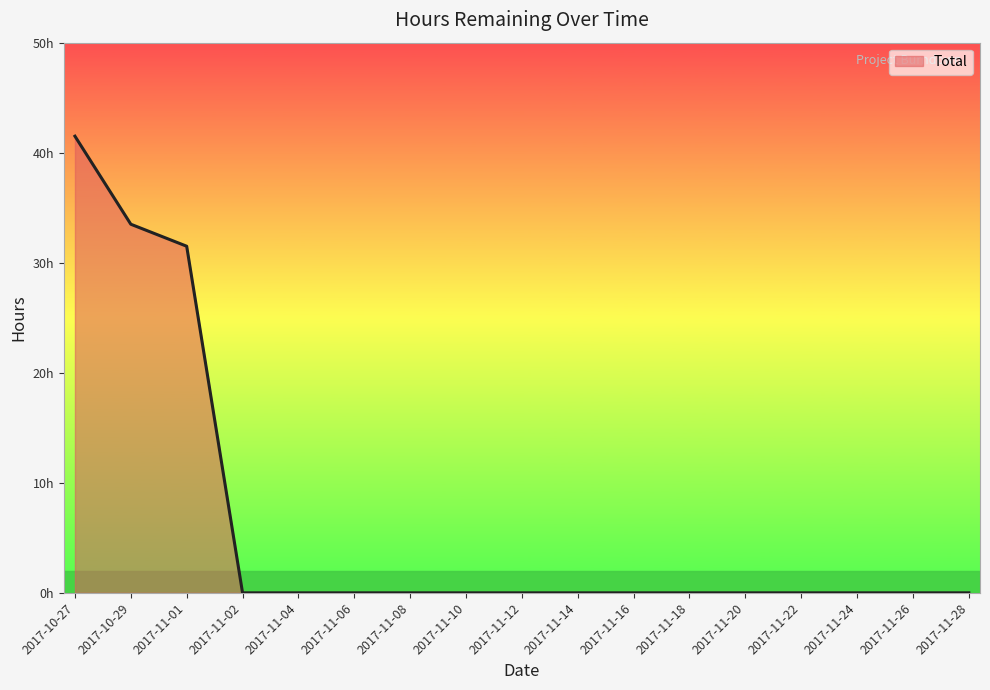

Reading left to right, what are all the values shown in this chart?

41.5	33.5	31.5	0.0	0.0	0.0	0.0	0.0	0.0	0.0	0.0	0.0	0.0	0.0	0.0	0.0	0.0